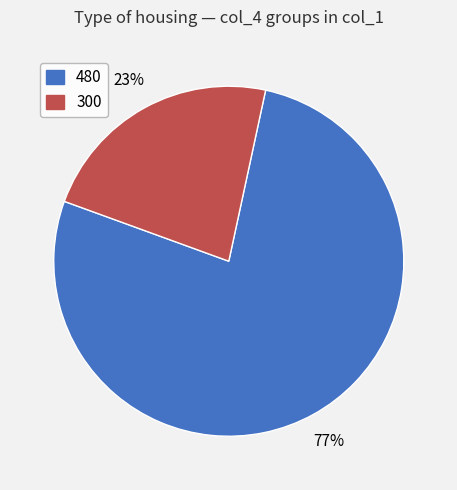

Which has a higher value, 480 or 300?

480